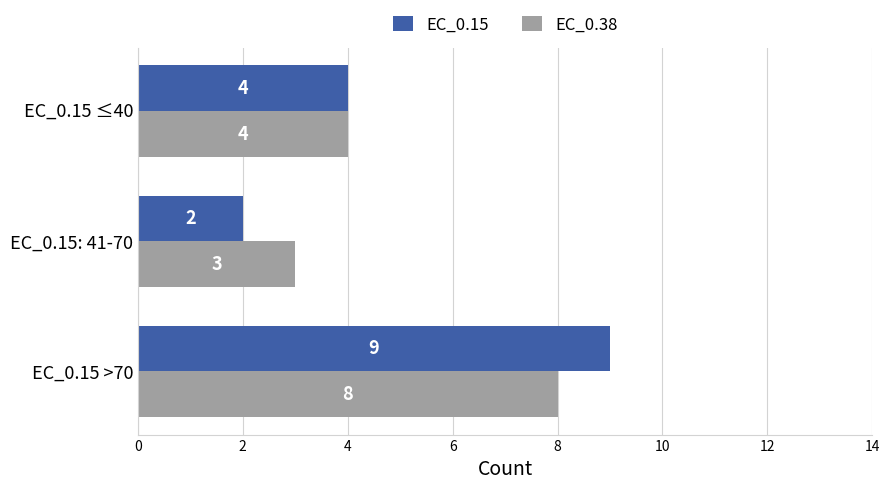

What is the average value of the EC_0.38 series?

5